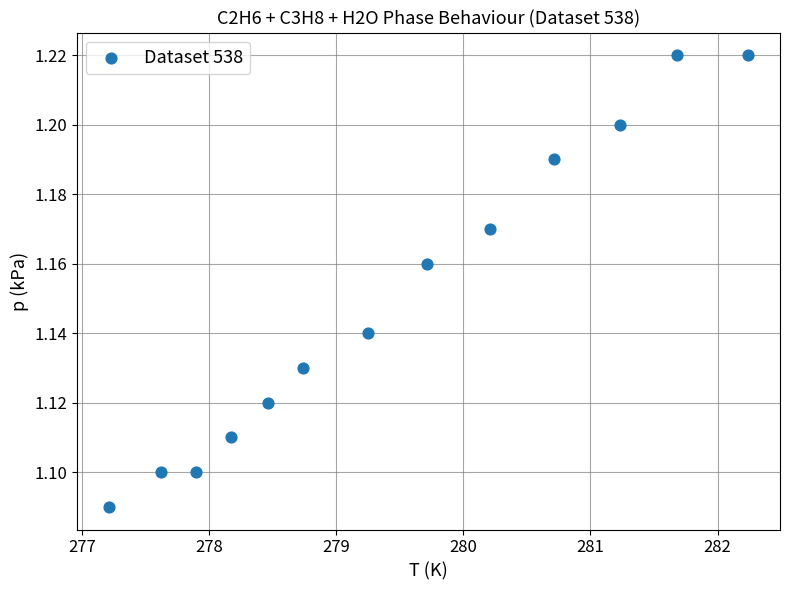

What is the range of X values (max minus min)?

5.0